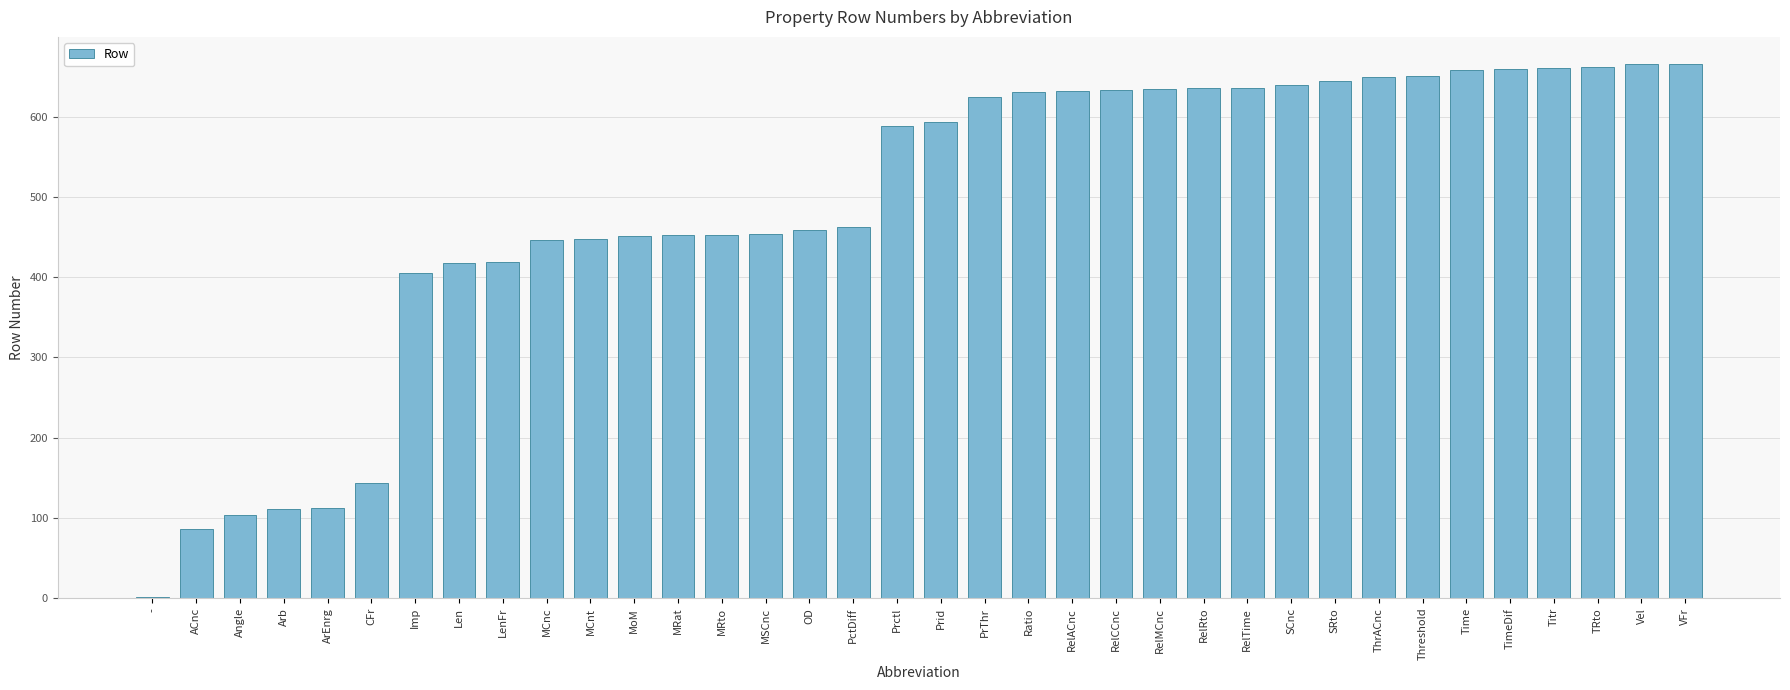

What is the approximate value at MoM, to the nearest 100?

500